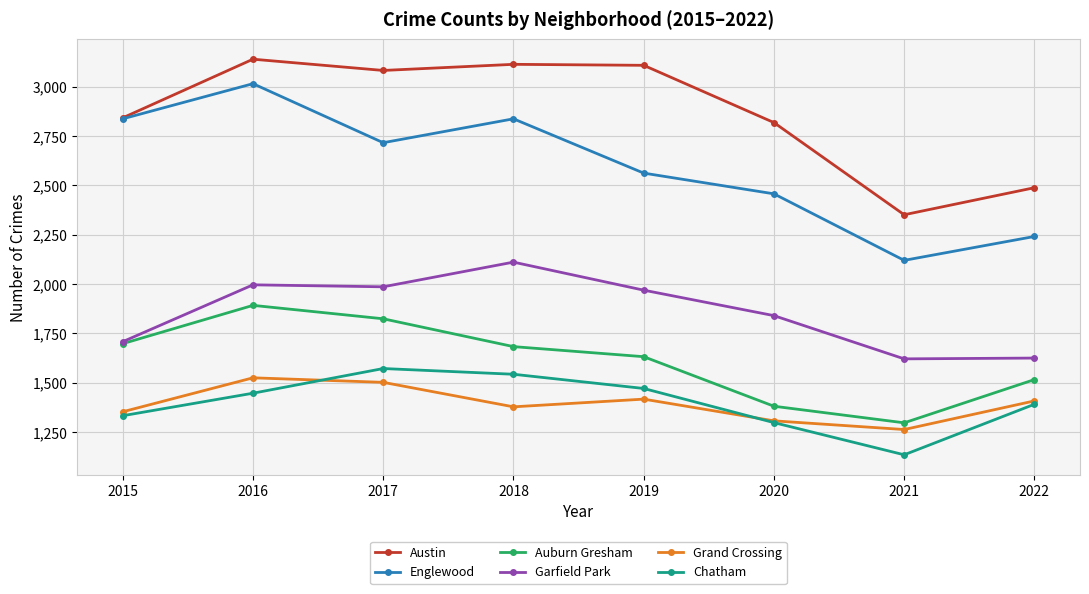

At which category is the sum across all series the highest?

2016